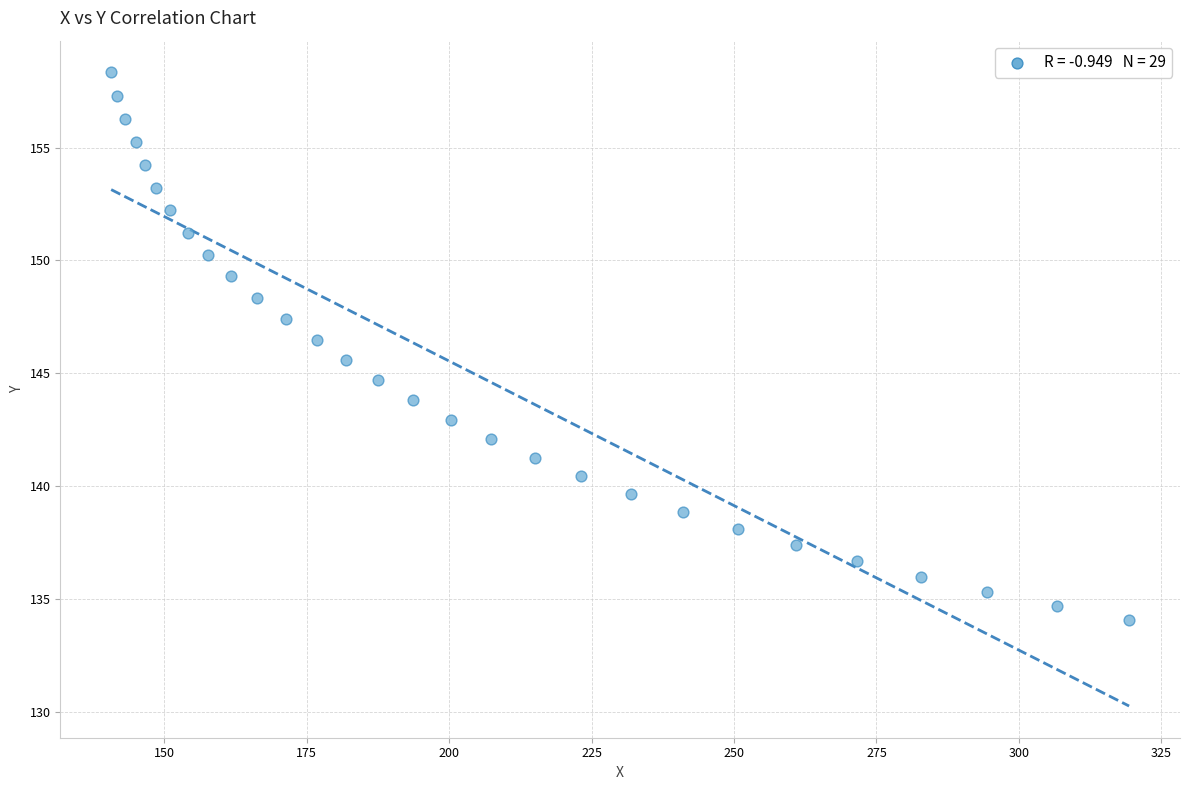

What is the range of X values (max minus min)?

178.6